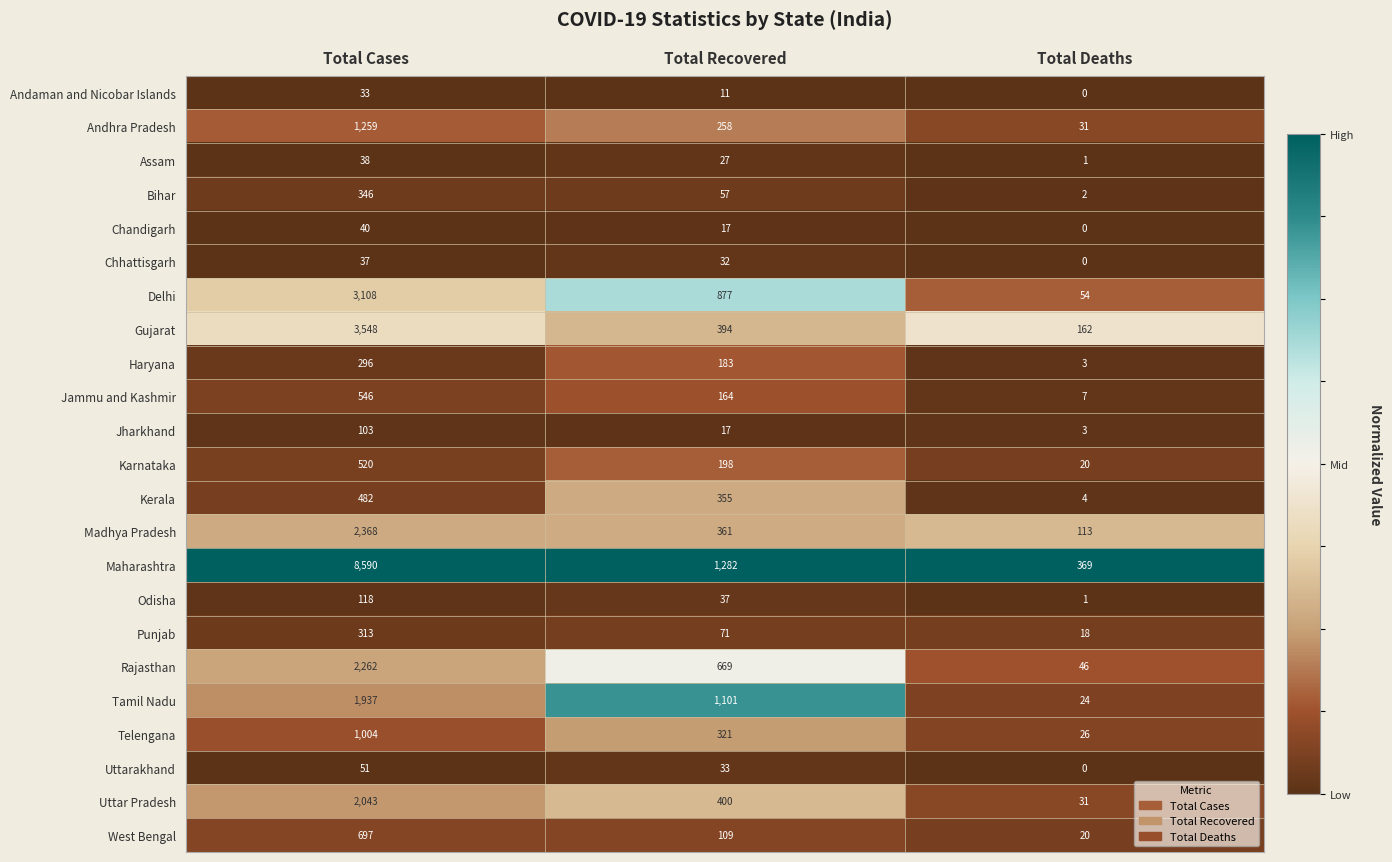

How many categories are shown in the chart?

3